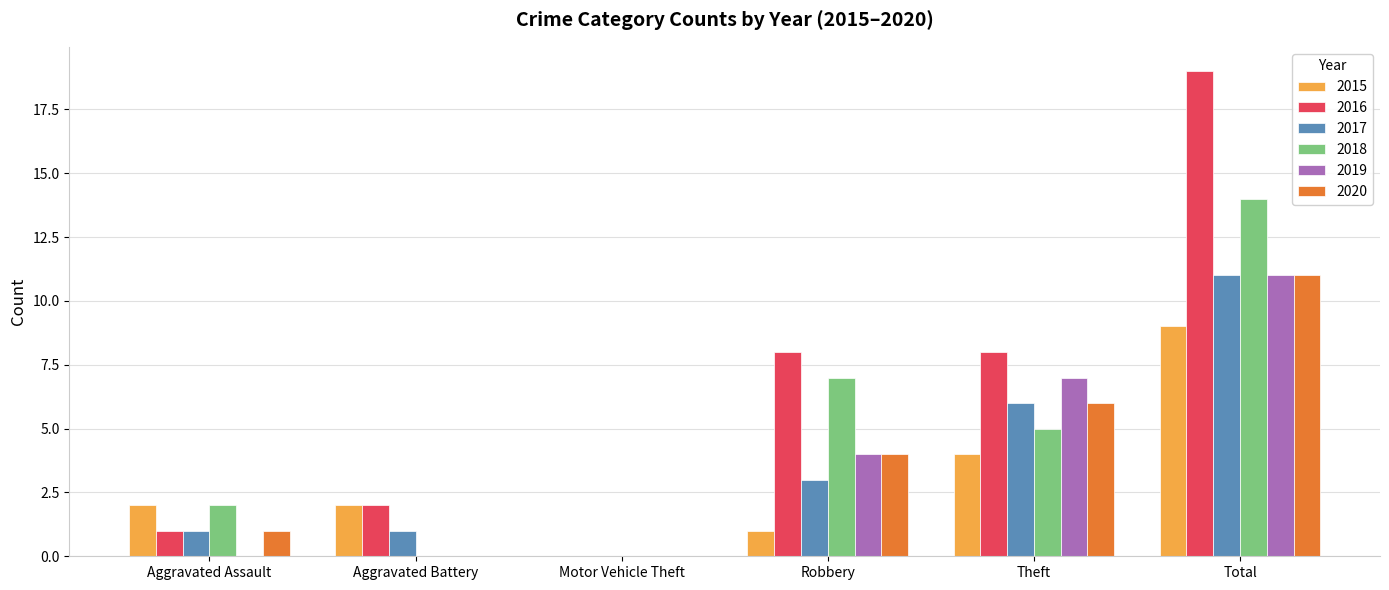

Does the chart contain stacked bars?

No